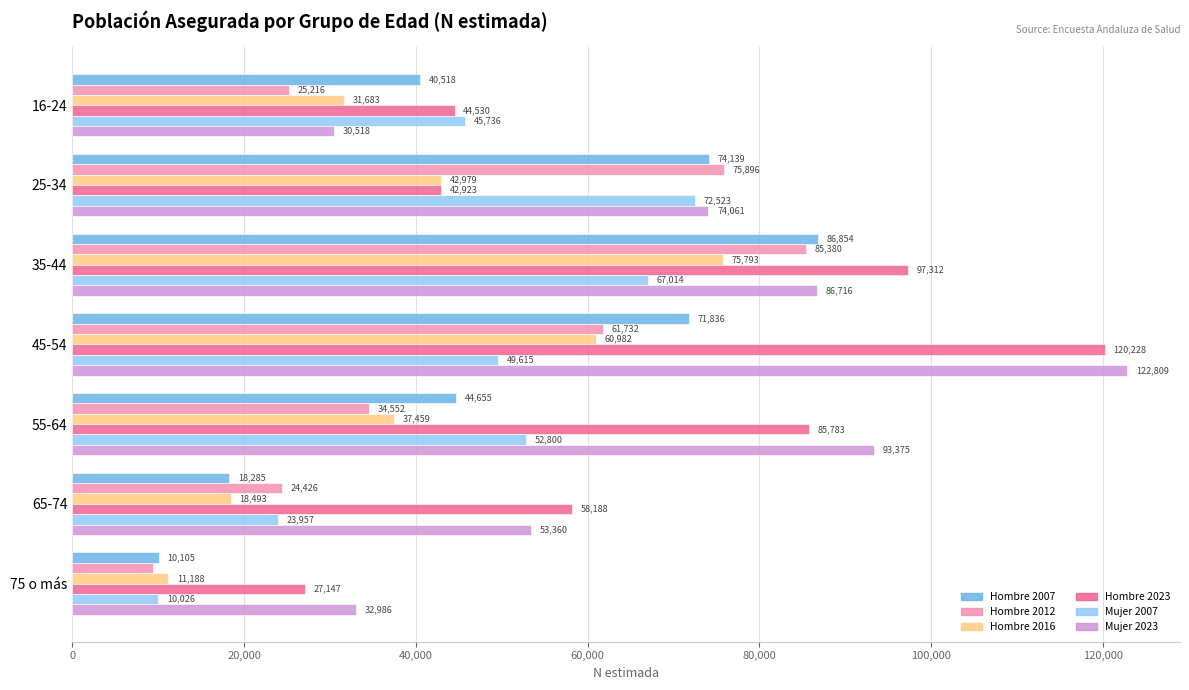

The value of Hombre 2007 at 16-24 is 40518. True or false?

True